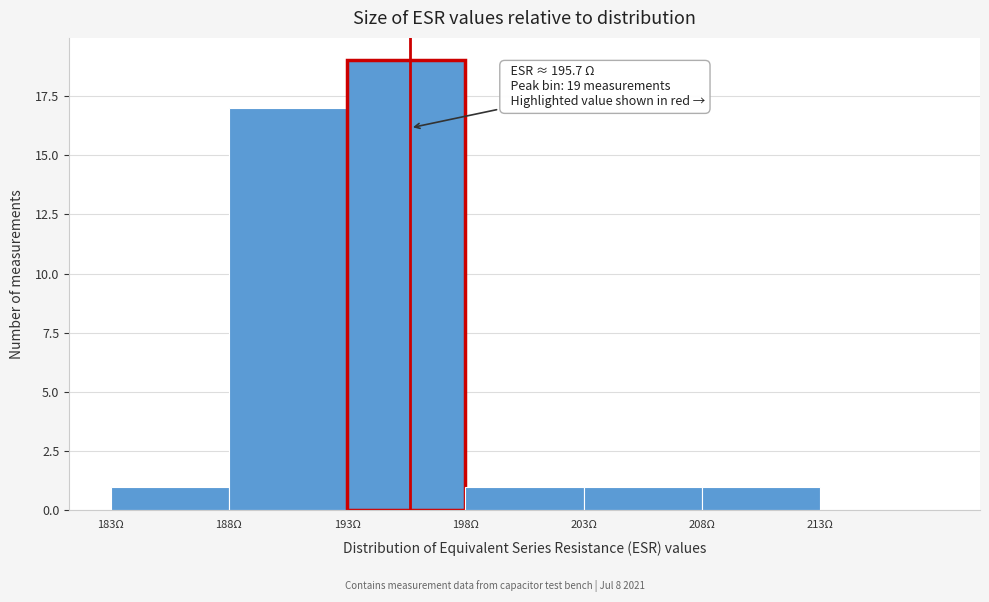

Which range on the x-axis has the tallest bar?

193 to 198